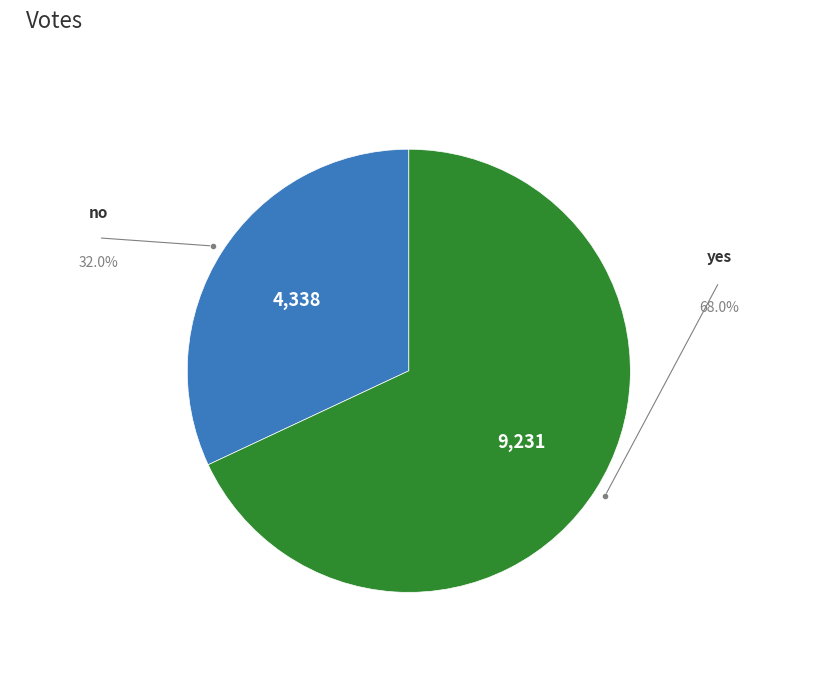

Is there a majority slice in this chart?

Yes